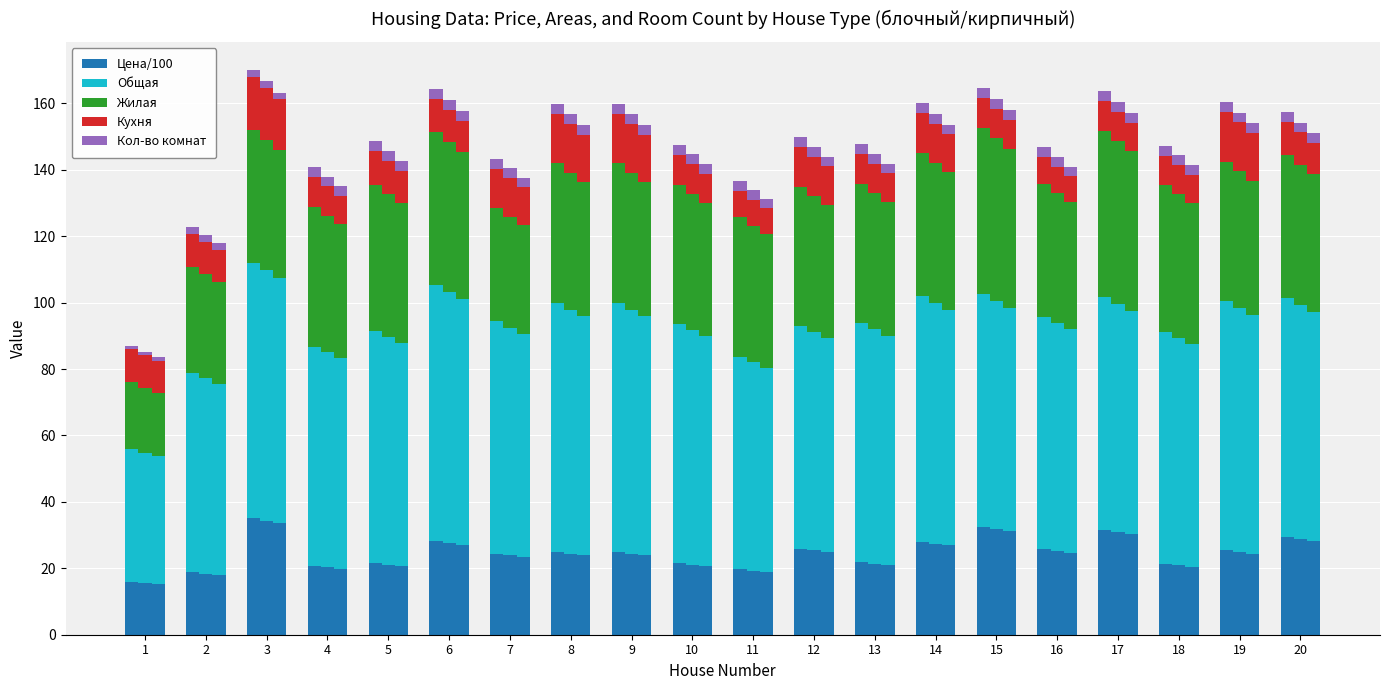

Rank the series by their maximum value, from lowest to highest.

Кол-во комнат, Кухня, Цена/100, Жилая, Общая